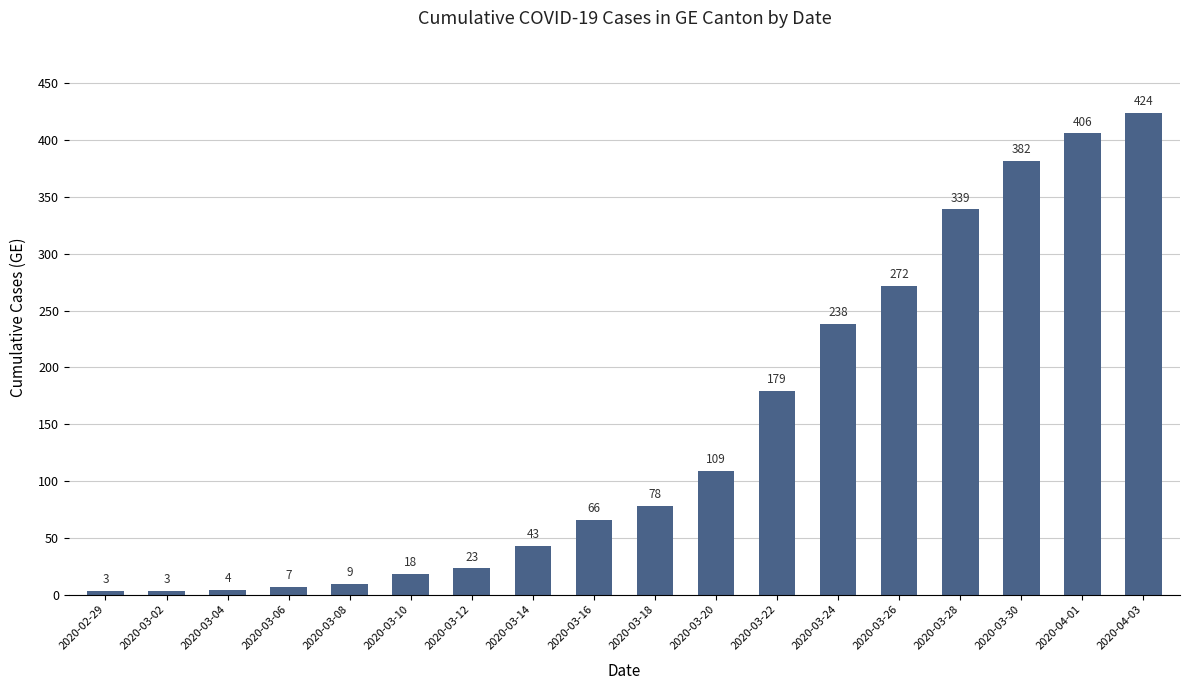

Is it true that the value at 2020-03-16 is 66?

True